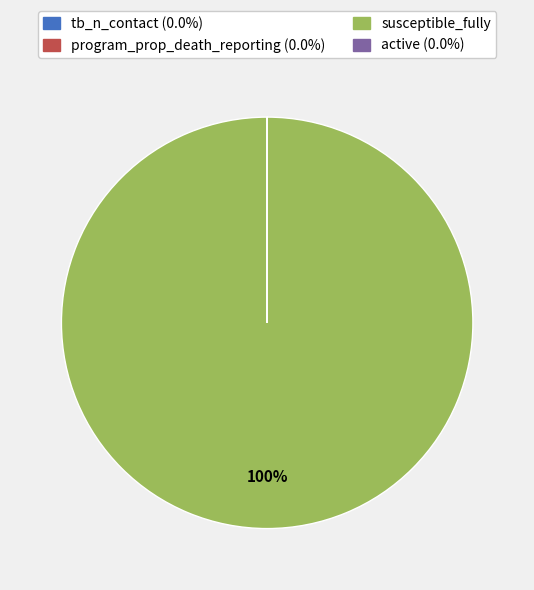

To the nearest percent, what is the average slice percentage?

25%